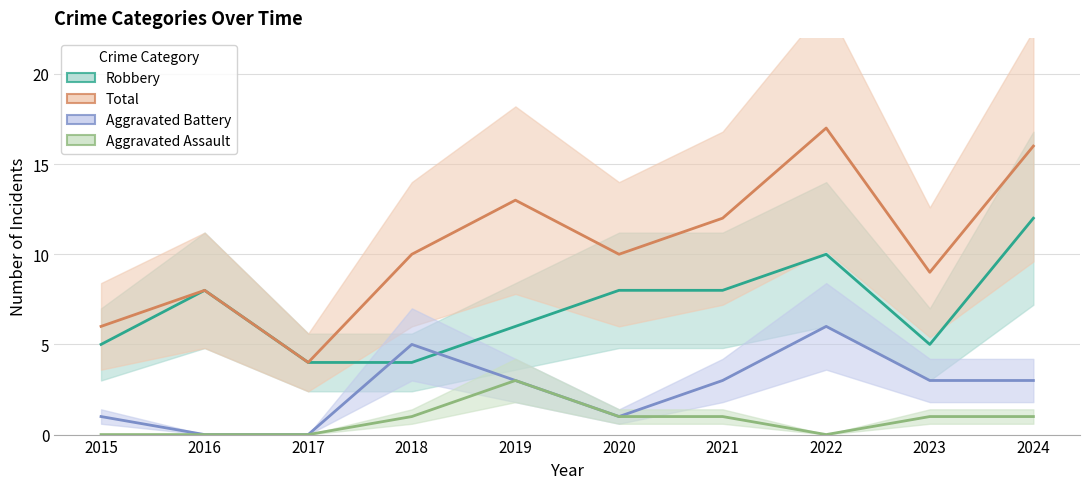

What is the sum of all Aggravated Assault values?

8